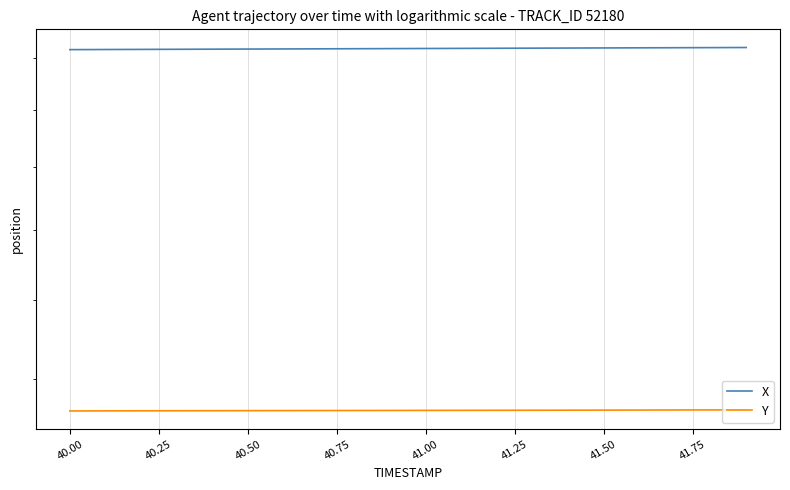

What is the sum of the X values at 41.50 and 41.25?

4874.2